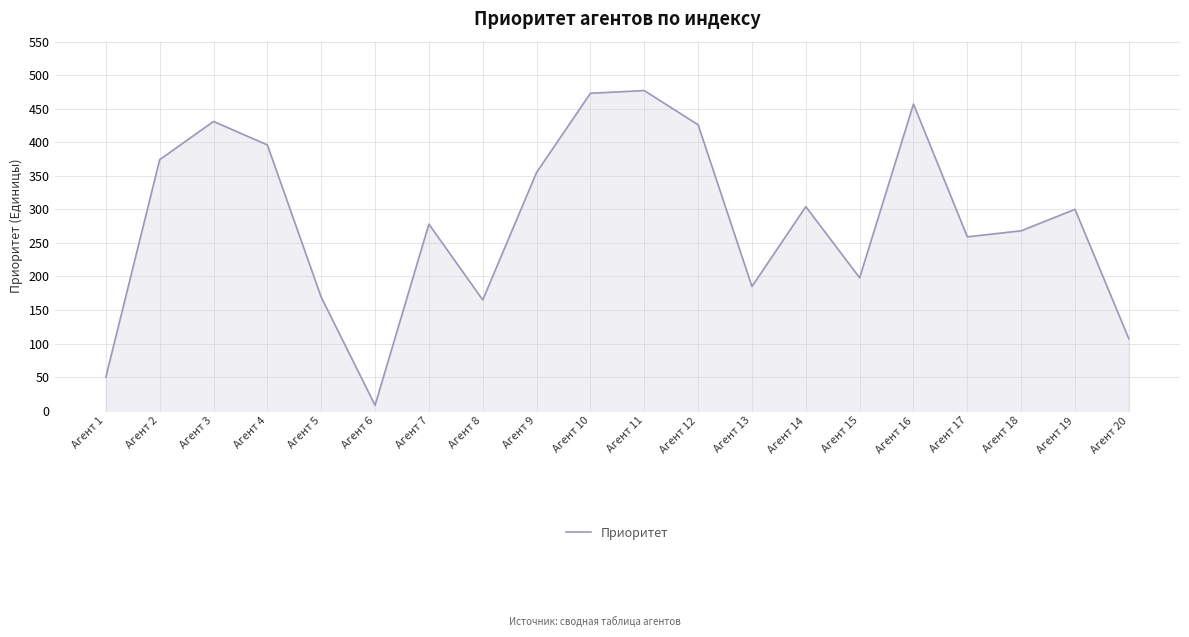

What is the maximum value shown in the chart?

477